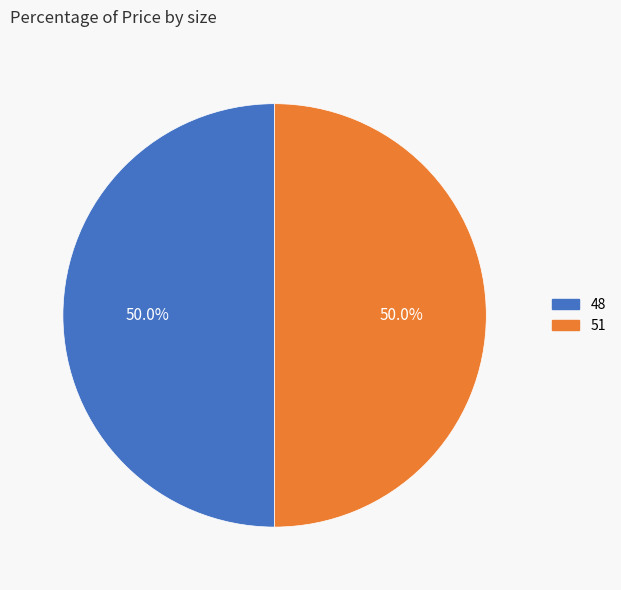

True or false: 48 accounts for 50% of the total.

True